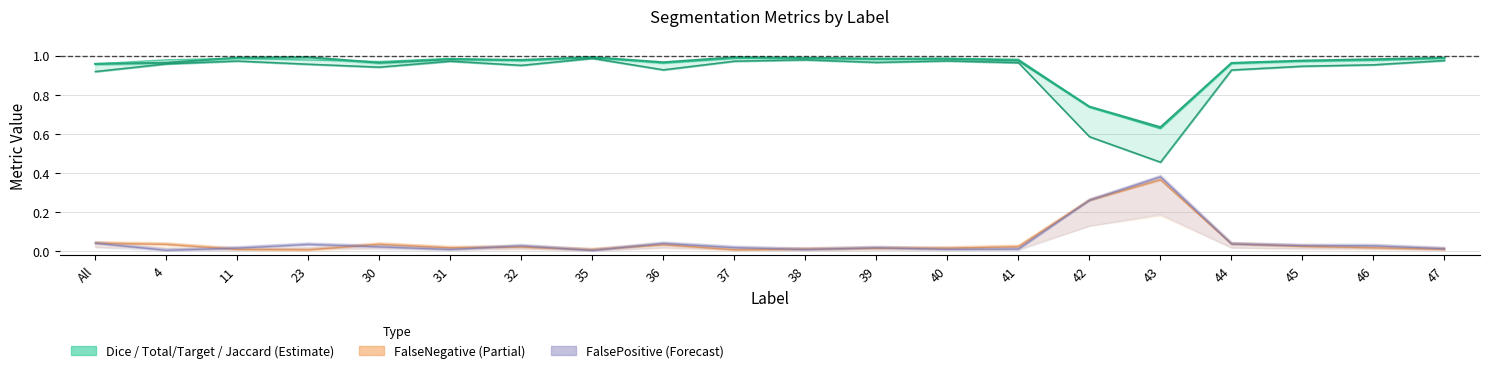

Which category has the lowest value in the Dice series?

43